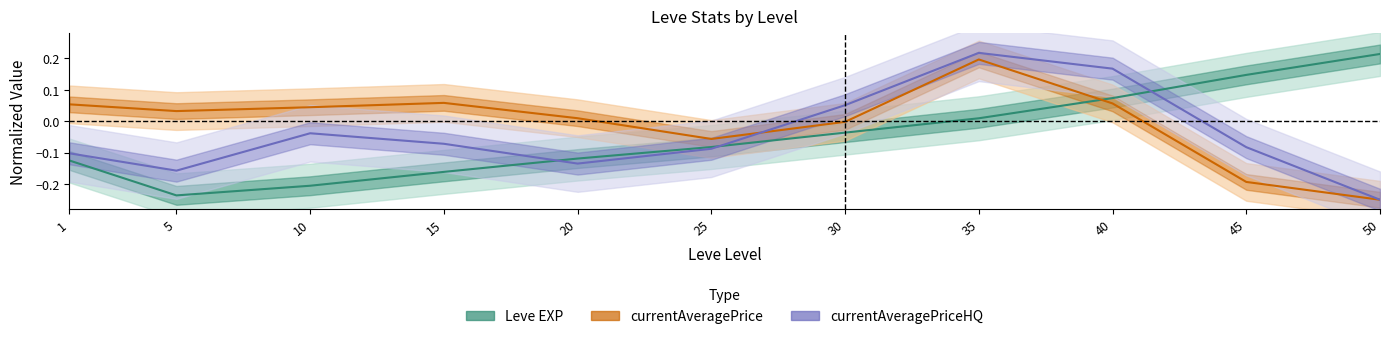

Which category has the lowest value in the currentAveragePriceHQ series?

50